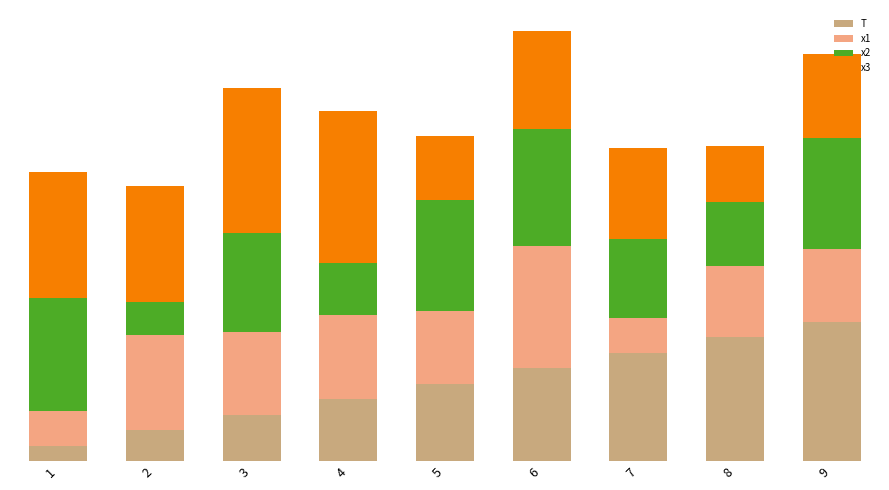

What is the total value across all series at 9?

26.3